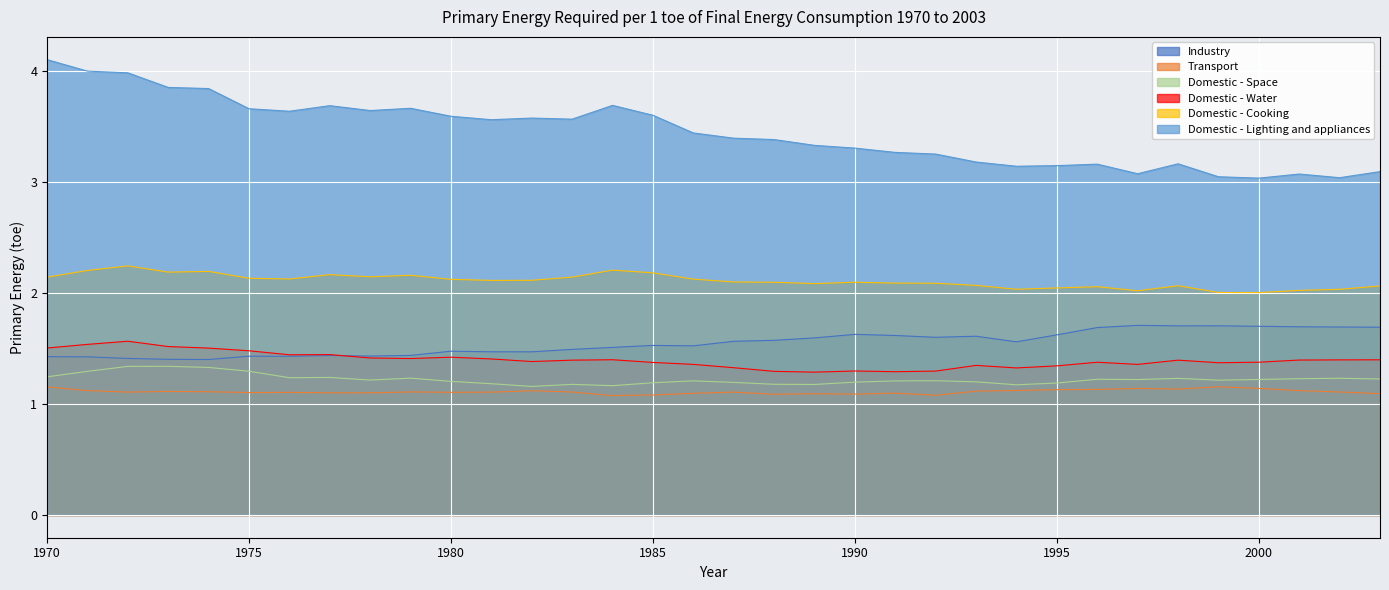

True or false: Domestic - Water and Industry cross at least once.

True